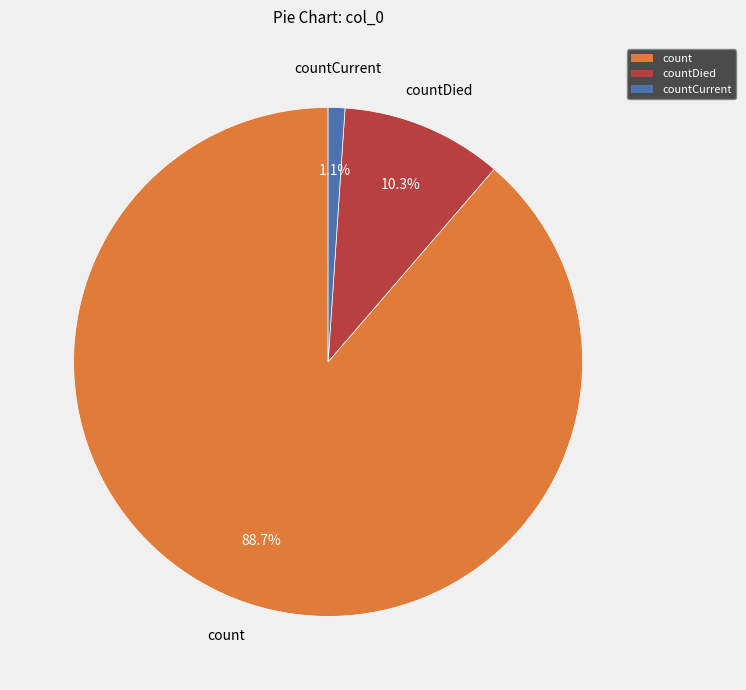

To the nearest percent, what portion does count represent?

89%